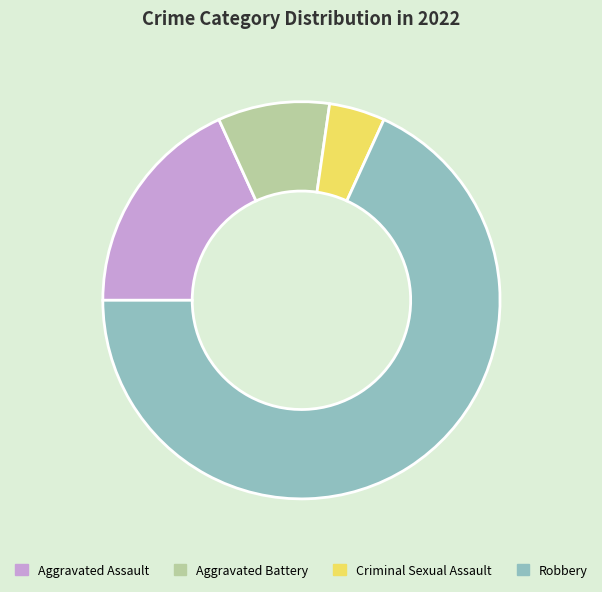

Does Robbery represent more than half of the total?

Yes